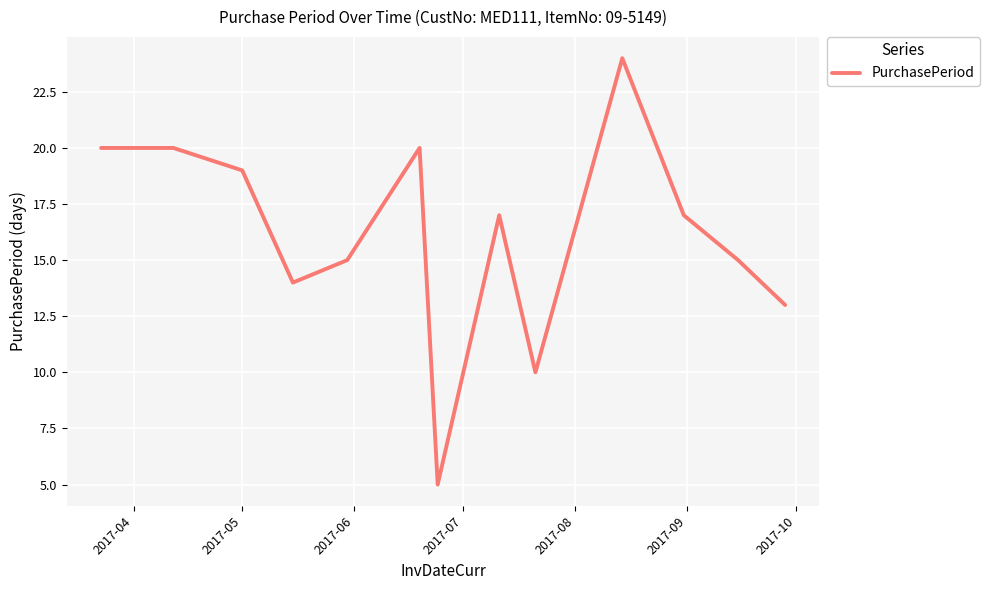

What is the smallest value displayed?

5